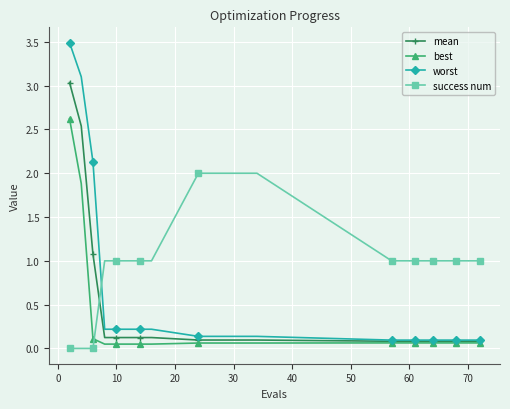

Which series has the largest total across all categories?

success num